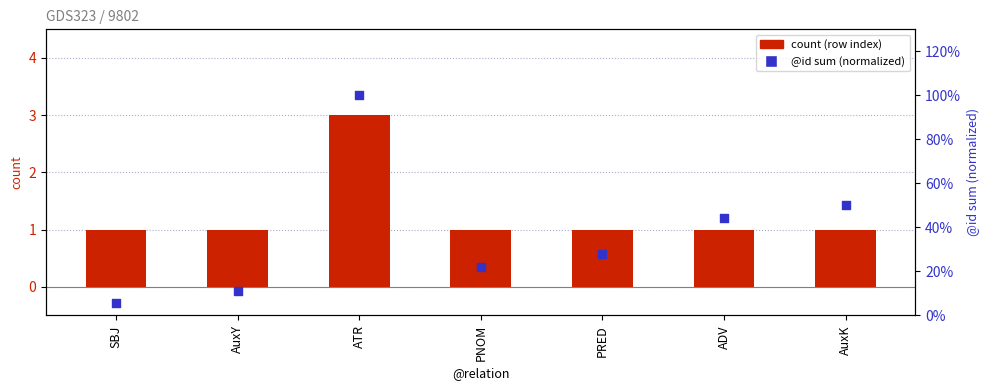

What are all the series names shown in the legend?

count (row index), @id sum (normalized)